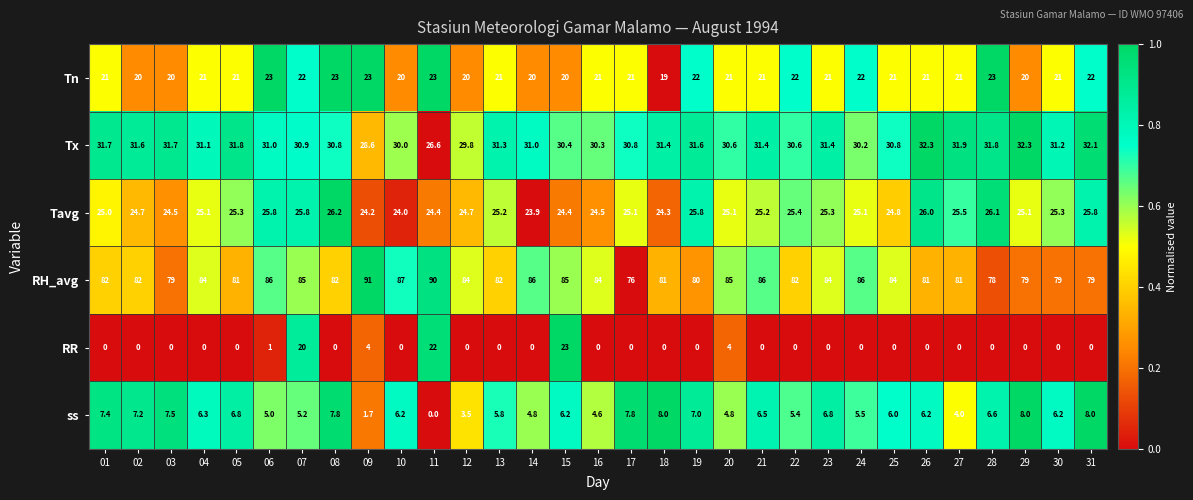

Which series has the largest range (max minus min)?

RR